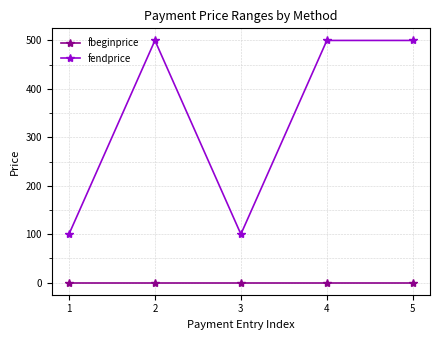

What is the difference between the fendprice values at 2 and 1?

400